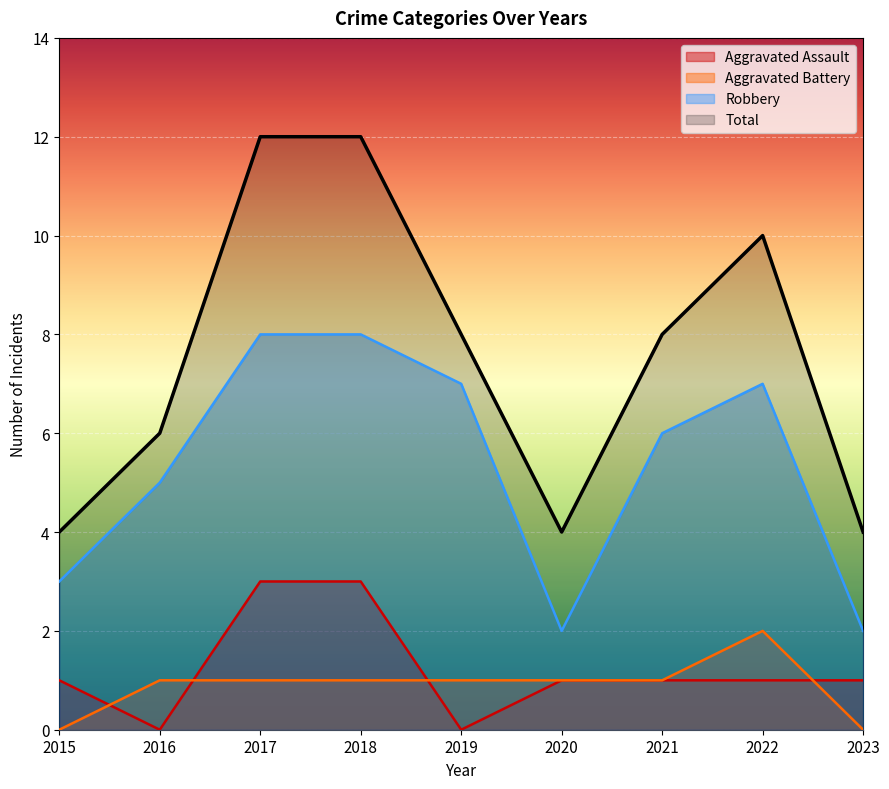

What is the greatest value displayed?

12